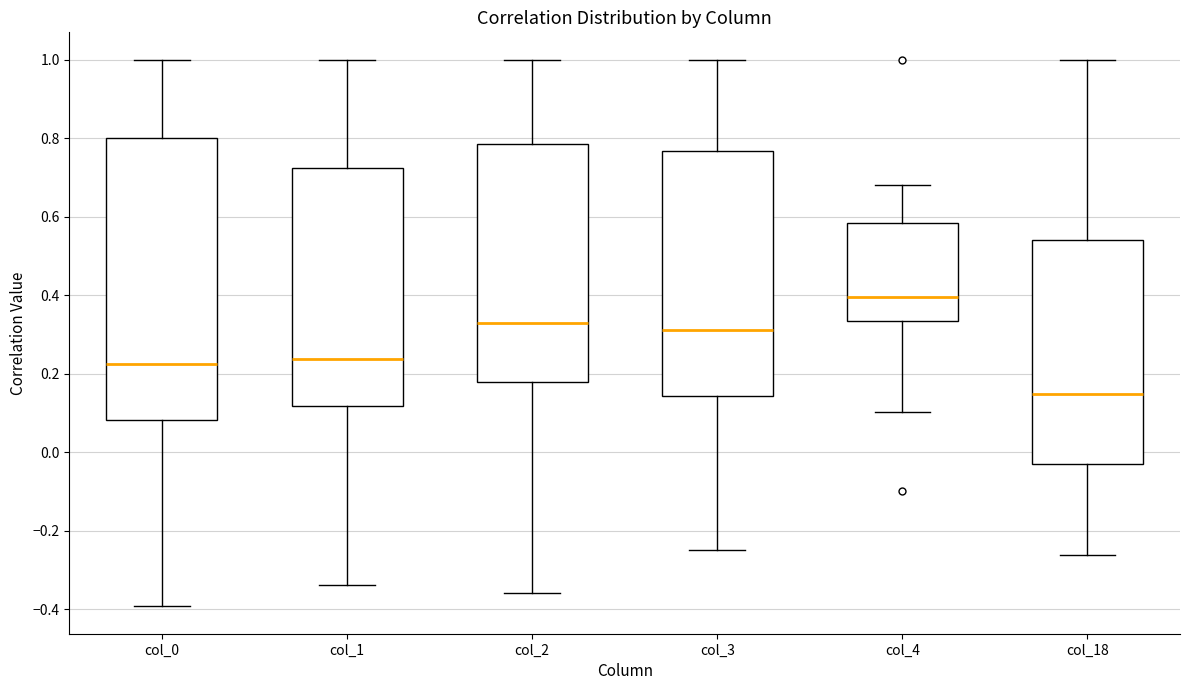

Reading left to right, transcribe this box plot: for each box, give where its median line is, the range the box spans, and where its two whiskers end, as read against the y-axis. The values are not printed on the chart, so give them approximately, as read against the axis.

col_0: median 0.22, box 0.08 to 0.80, whiskers -0.40 to 1.00
col_1: median 0.24, box 0.12 to 0.72, whiskers -0.34 to 1.00
col_2: median 0.32, box 0.18 to 0.78, whiskers -0.36 to 1.00
col_3: median 0.32, box 0.14 to 0.76, whiskers -0.24 to 1.00
col_4: median 0.40, box 0.34 to 0.58, whiskers 0.10 to 0.68
col_18: median 0.14, box -0.04 to 0.54, whiskers -0.26 to 1.00